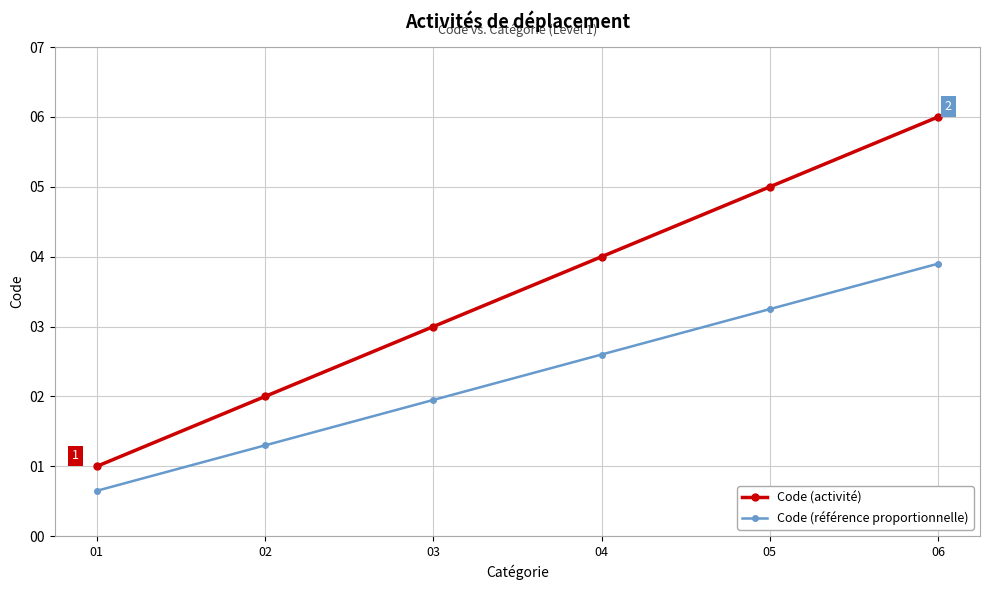

Which category has the highest value in the Code (référence proportionnelle) series?

06